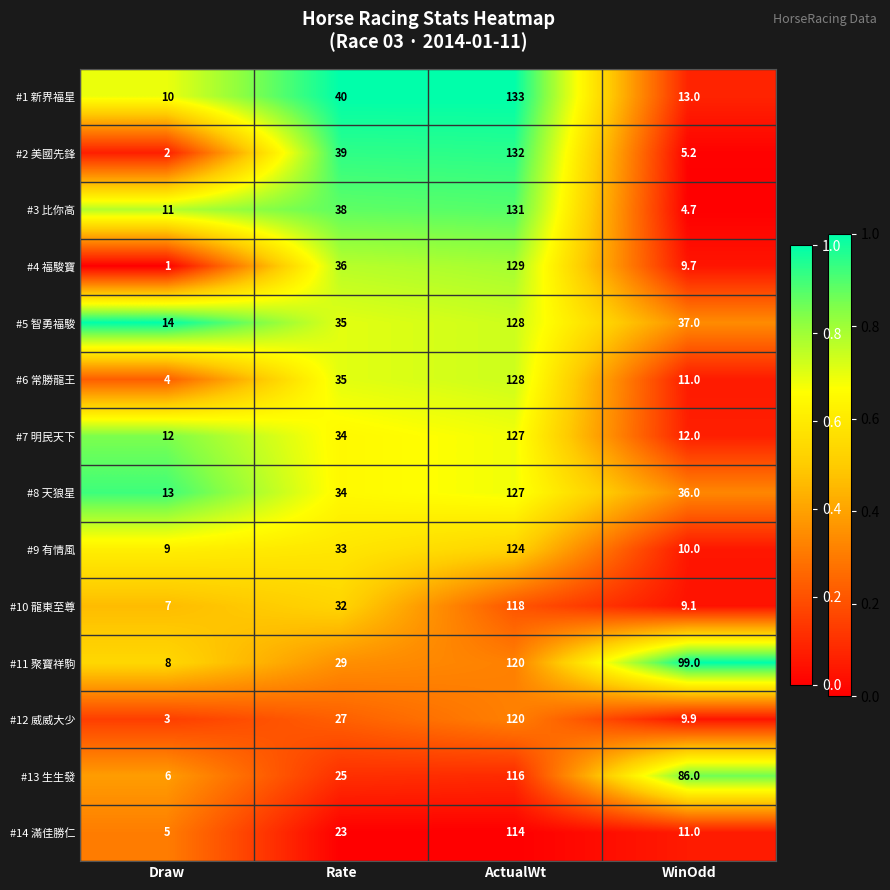

True or false: #4 福駿寶 has a value of 2.6 at WinOdd.

False